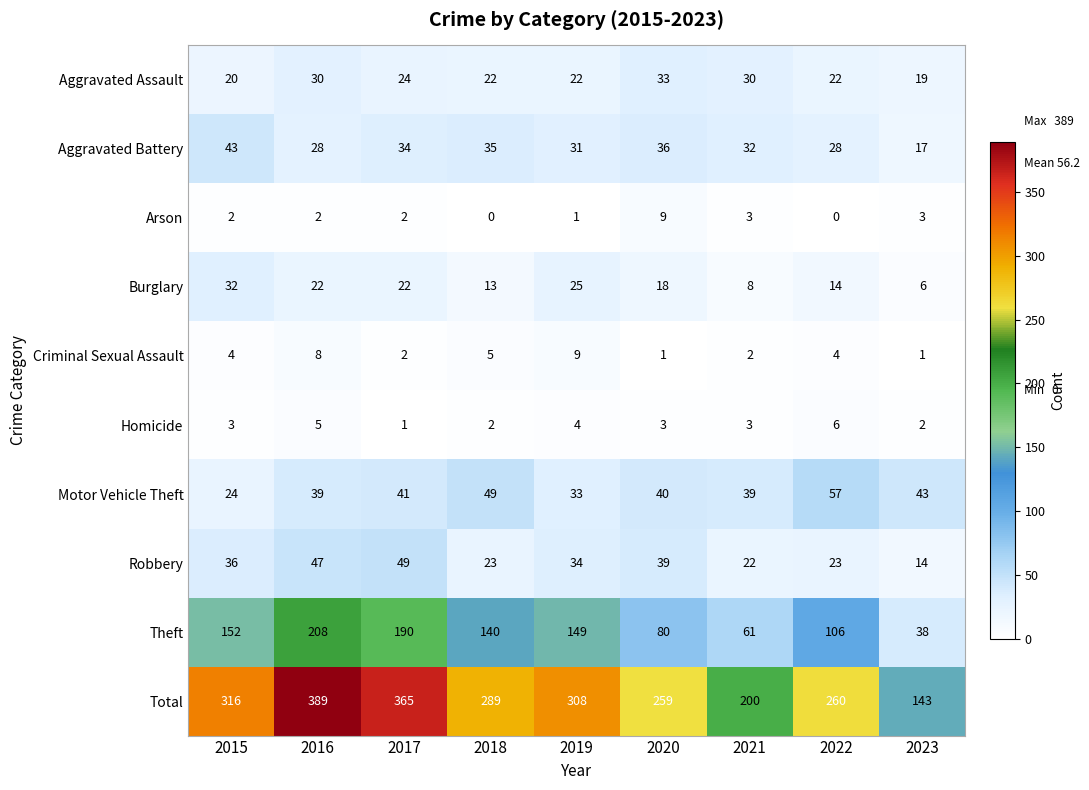

At how many categories does at least one series exceed 281?

5